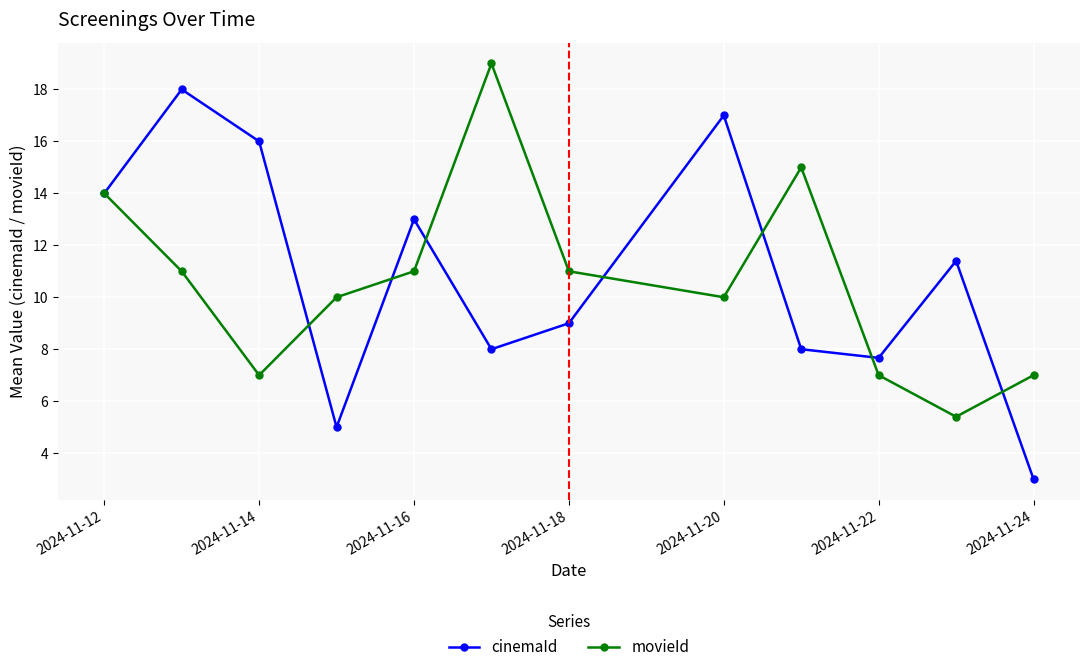

How many interior local peaks does the cinemaId series have?

4